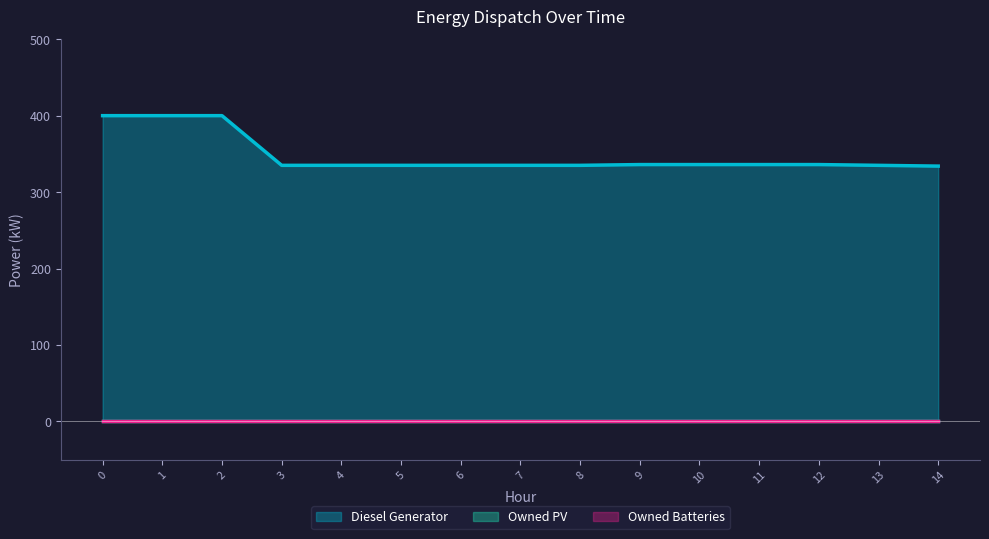

True or false: Owned PV and Diesel Generator intersect in this chart.

False